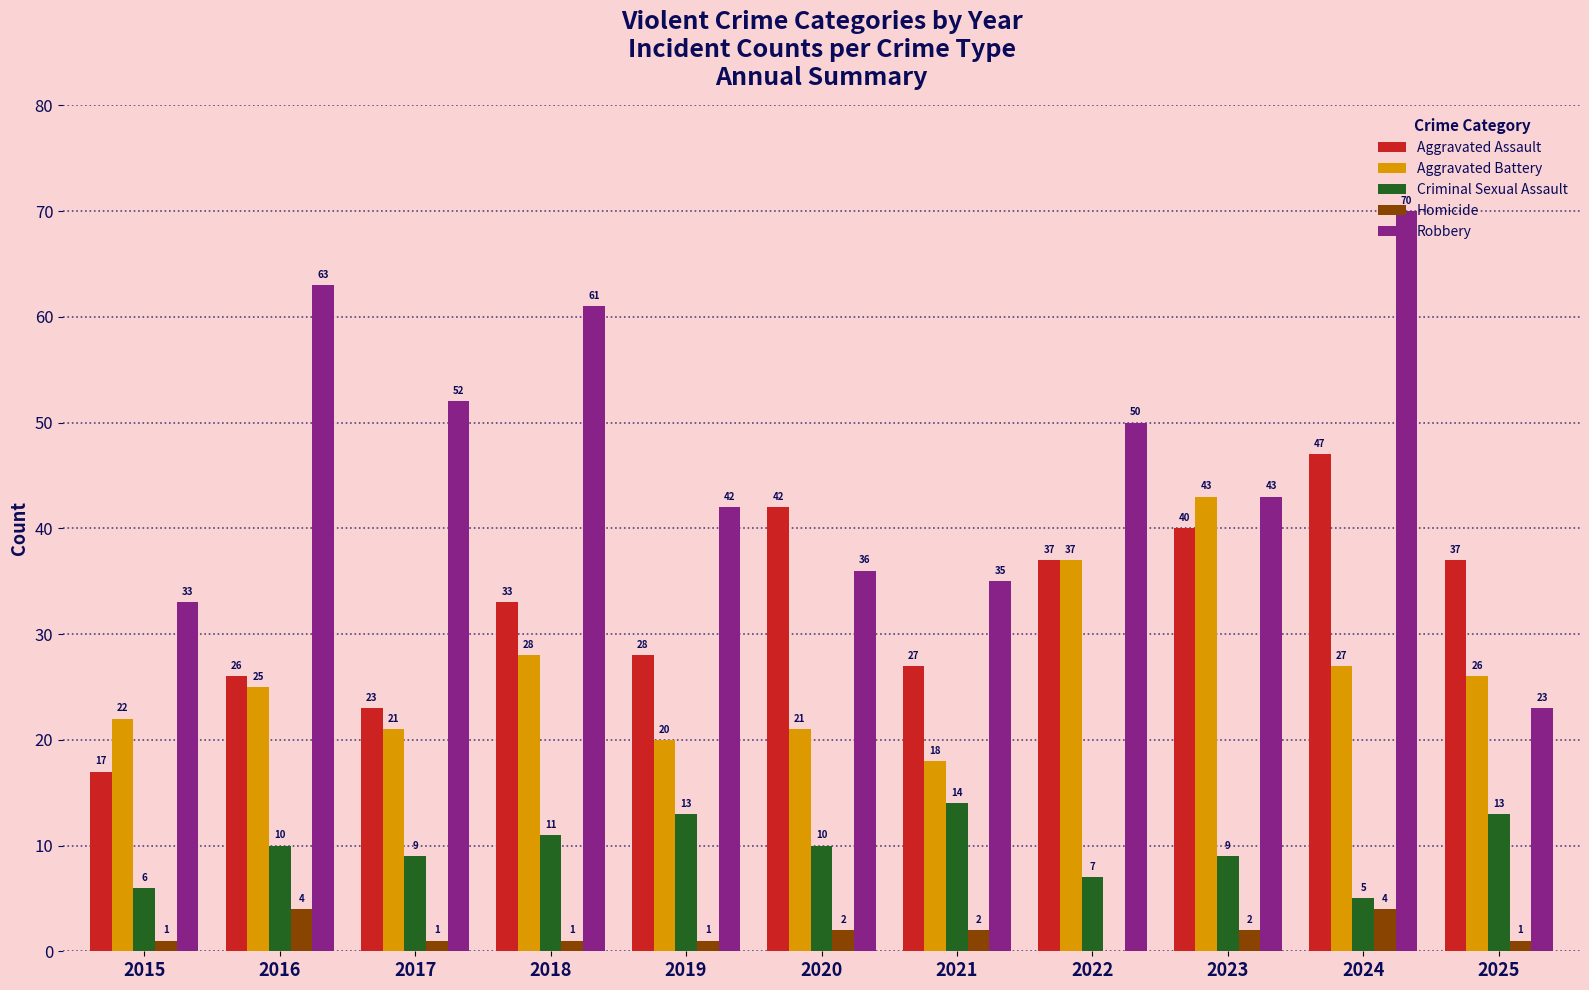

Read the Homicide value at 2015.

1